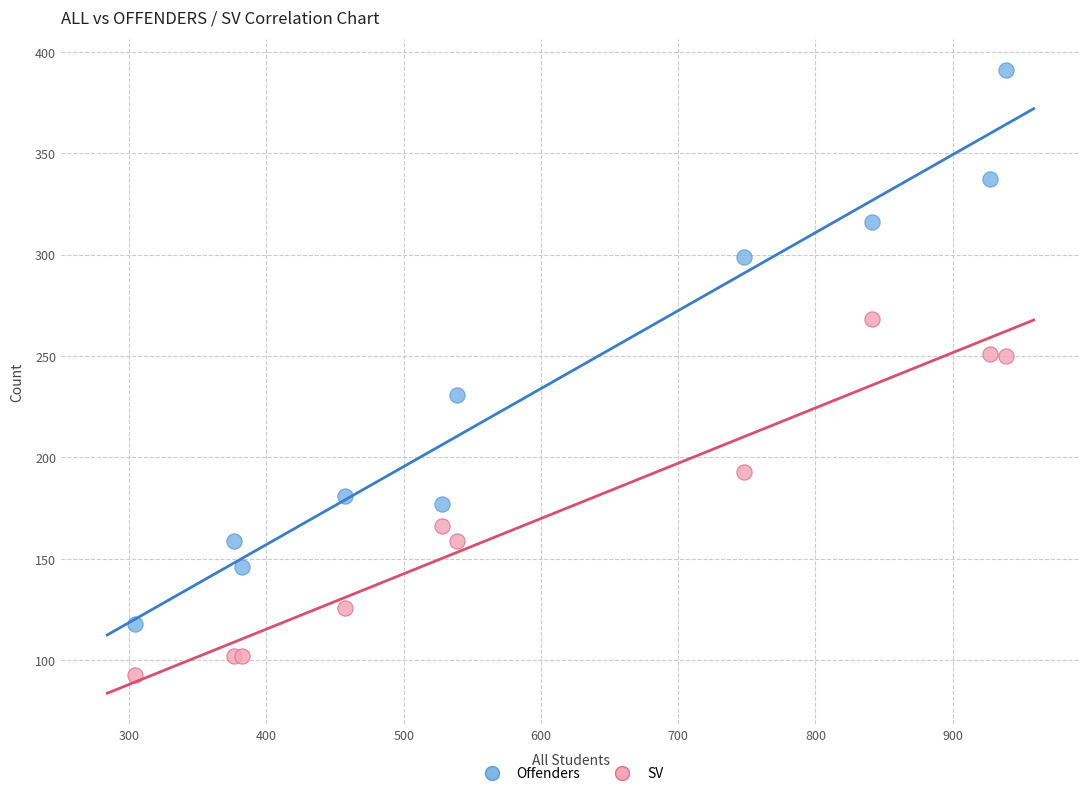

Which series reaches the minimum Y coordinate?

SV